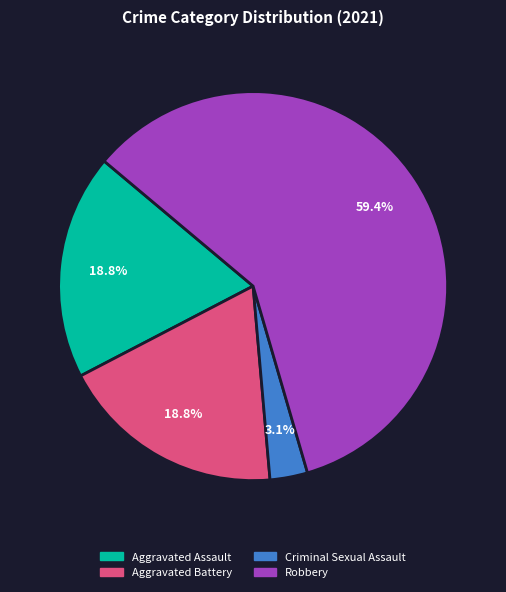

Is there a majority slice in this chart?

Yes